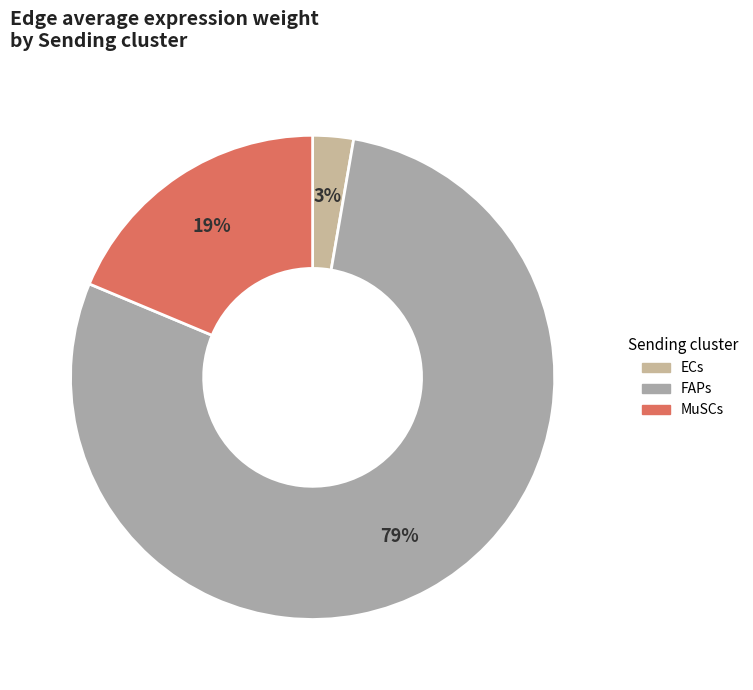

How many segments does this pie chart have?

3